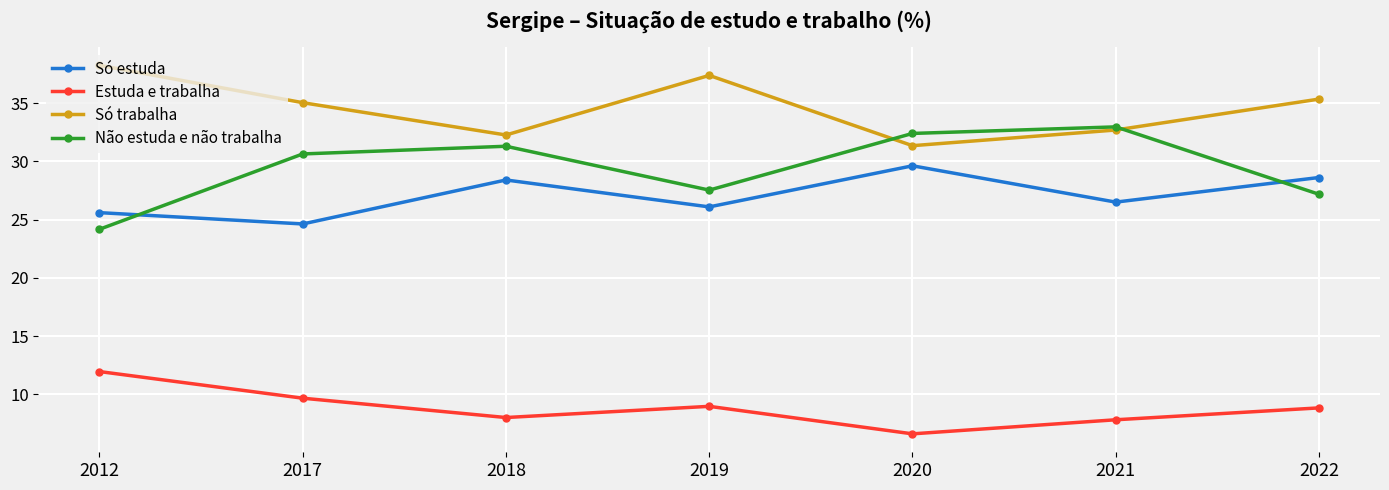

At how many categories does at least one series exceed 12?

7